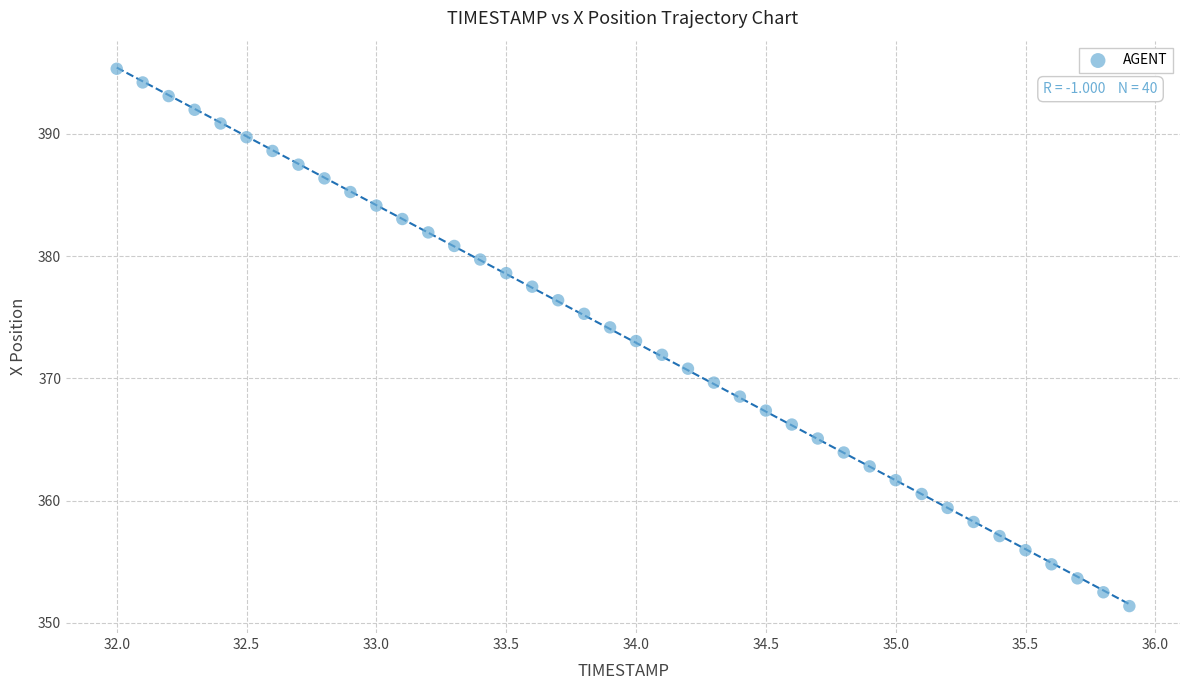

What is the range of X values (max minus min)?

3.9